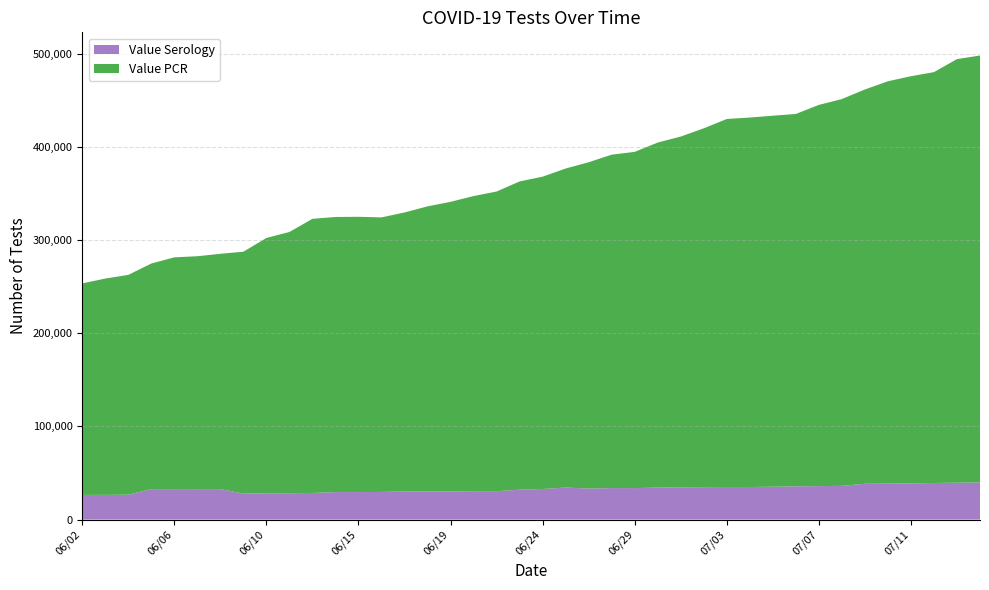

Reading left to right, extract all data points from this chart.

Value Serology: 26529	26568	26789	32745	32753	32754	32765	27948	28240	28319	28635	29534	29535	29733	30190	30238	30270	30547	30573	32138	32876	34447	33340	33837	33844	34381	34683	34835	35019	35019	35324	35756	35979	36247	38497	38638	38895	39316	39661	39932
Value PCR: 227056	232199	235925	242174	248806	249980	252593	259649	274107	280467	294265	295335	295530	294700	299520	306029	310870	316784	321642	330889	335276	342447	350296	357928	360929	370400	376534	385223	395052	396592	398260	399715	409217	415204	423259	431910	437088	441056	454682	458247